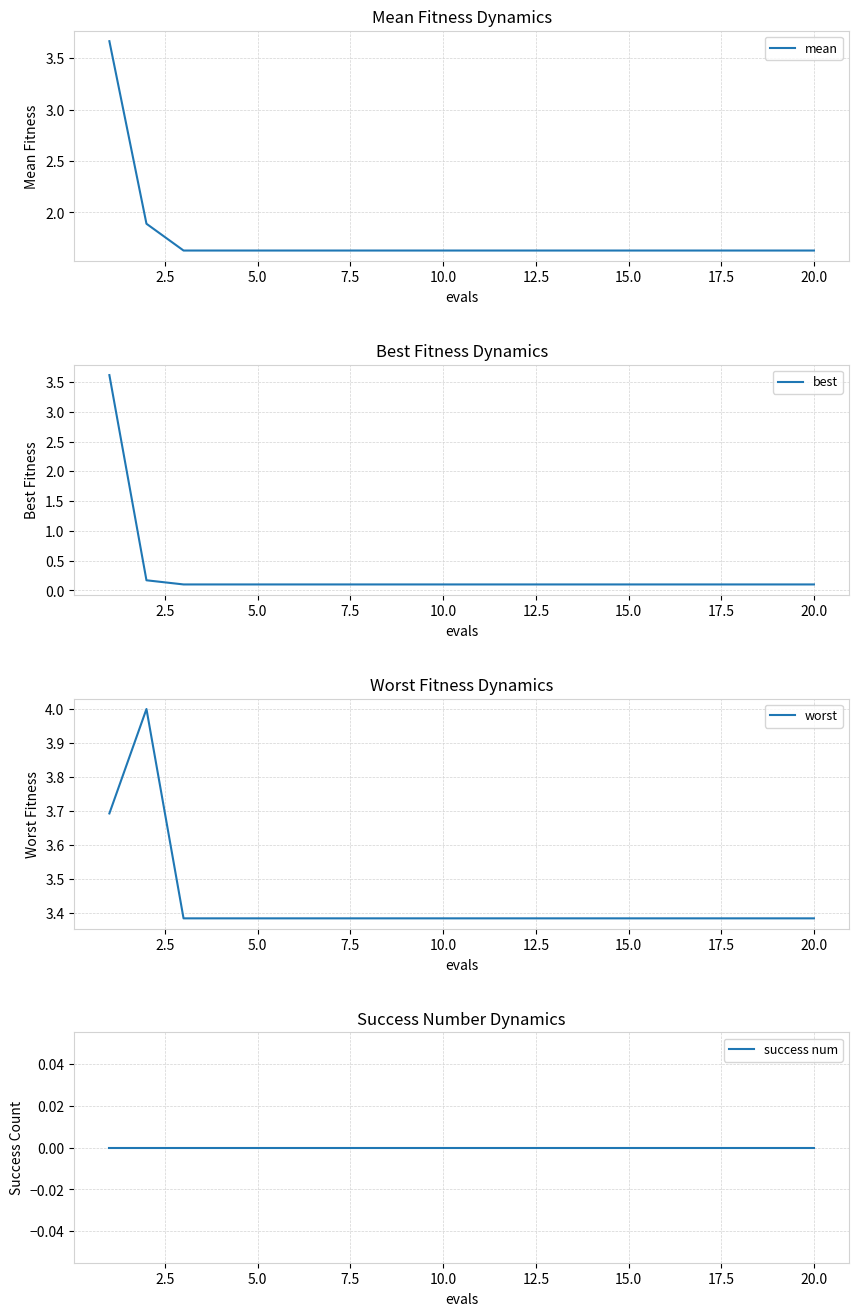

True or false: worst has more than 0 interior local peaks.

True